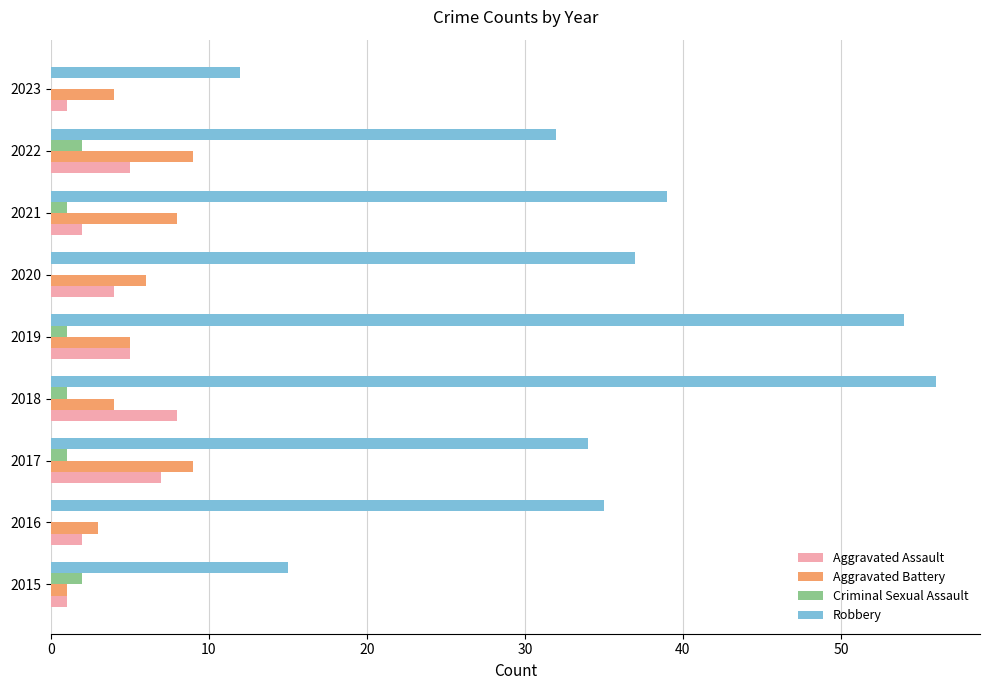

At which label is Aggravated Battery closest to 5?

2019